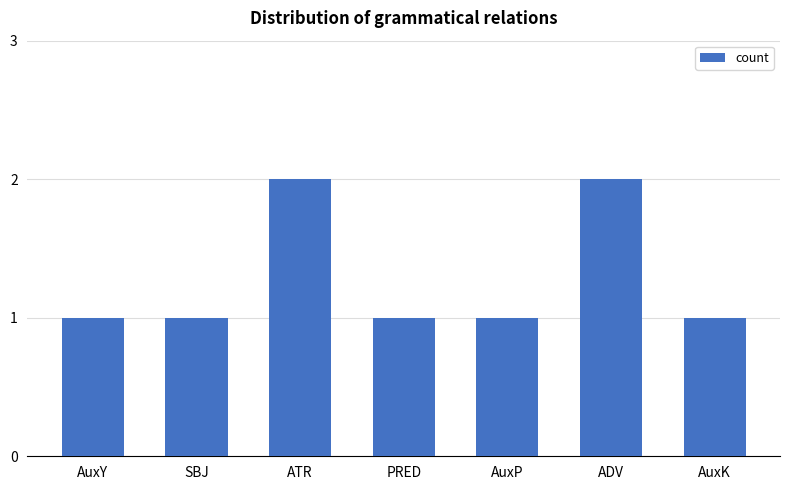

Reading left to right, transcribe all the data shown in this chart.

AuxY=1	SBJ=1	ATR=2	PRED=1	AuxP=1	ADV=2	AuxK=1